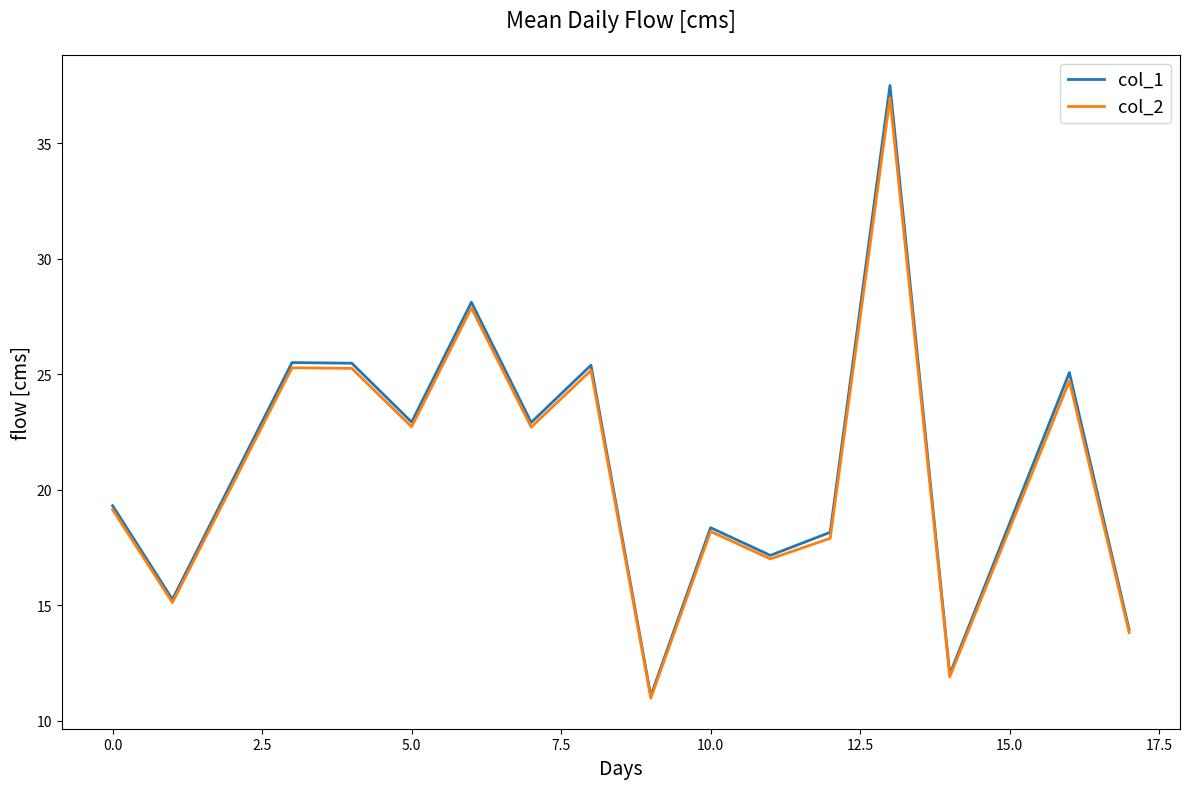

What is the greatest value displayed?

37.5